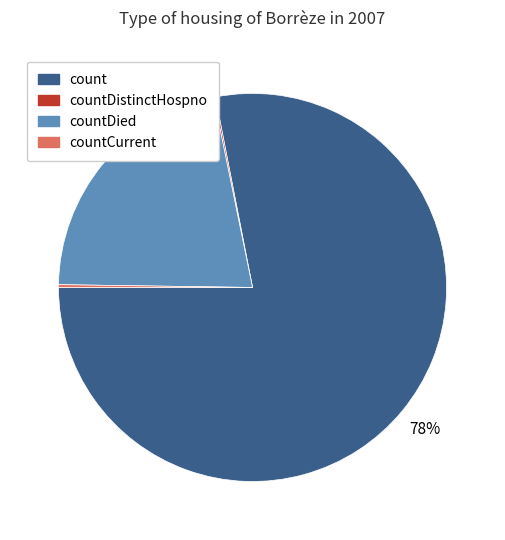

The countDied slice represents 8% of the pie. True or false?

False